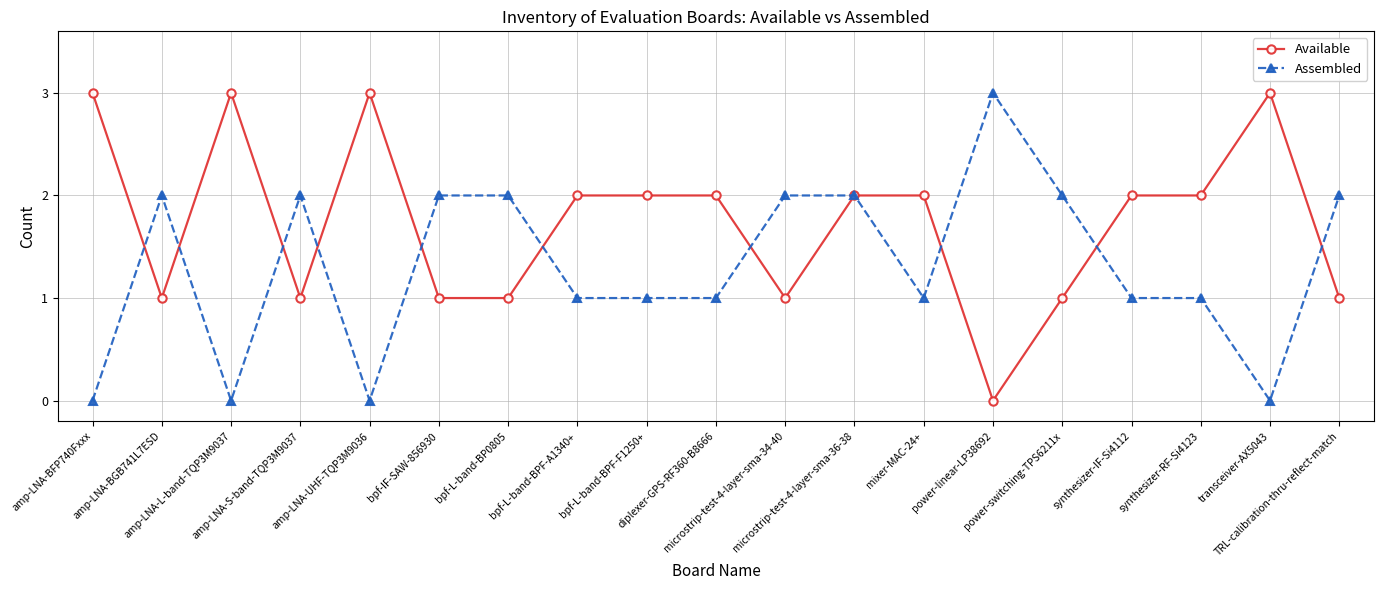

At which category is the sum across all series the highest?

microstrip-test-4-layer-sma-36-38